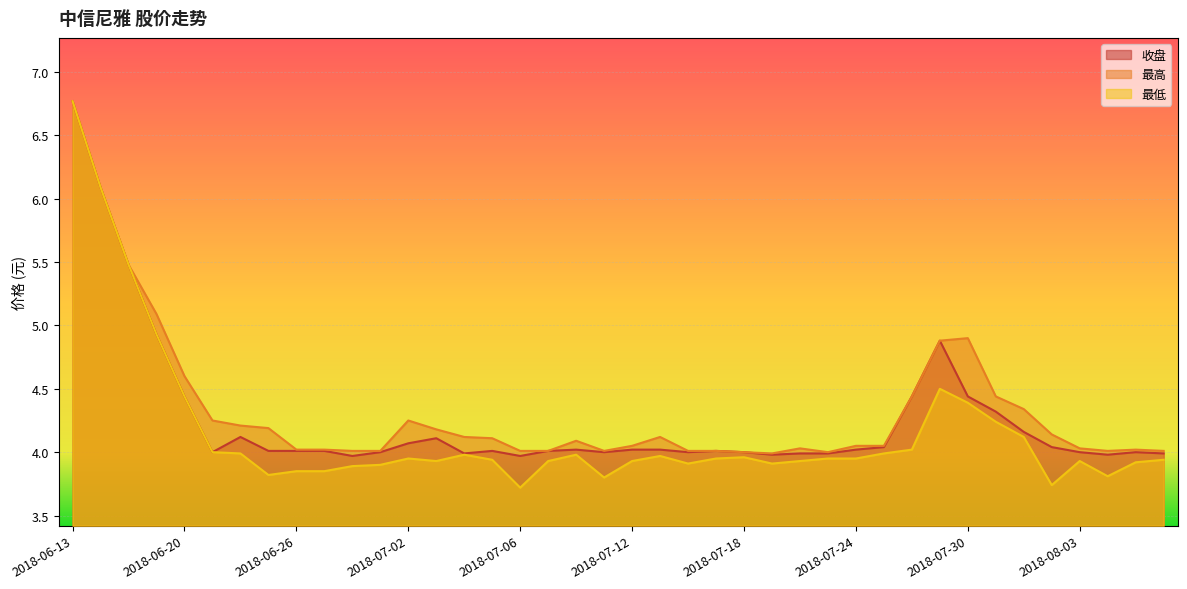

What is the difference between the maximum and minimum values in the 最低 series?

3.0